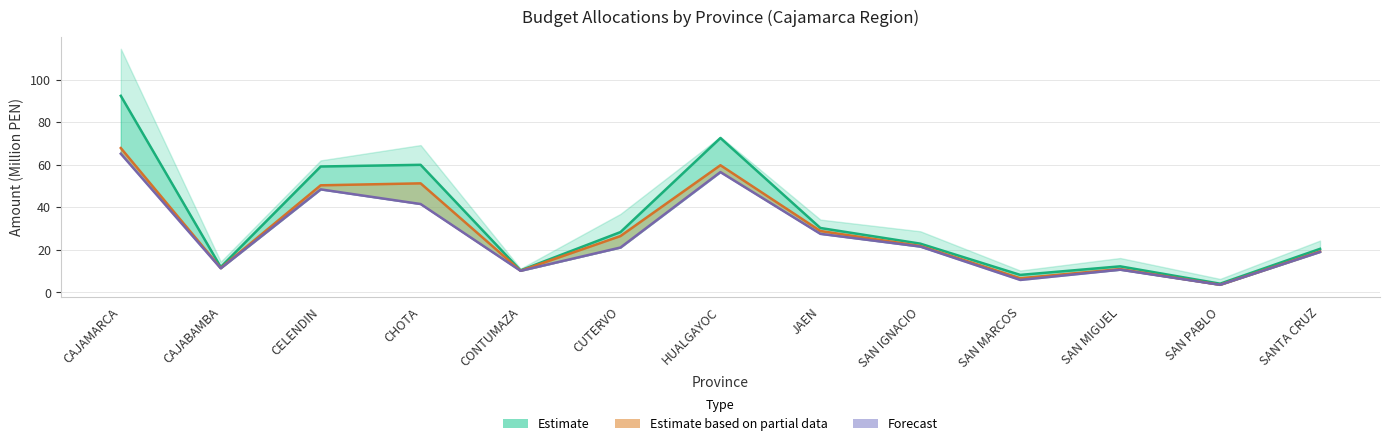

What is the spread (max minus min) of values at CAJABAMBA?

0.6